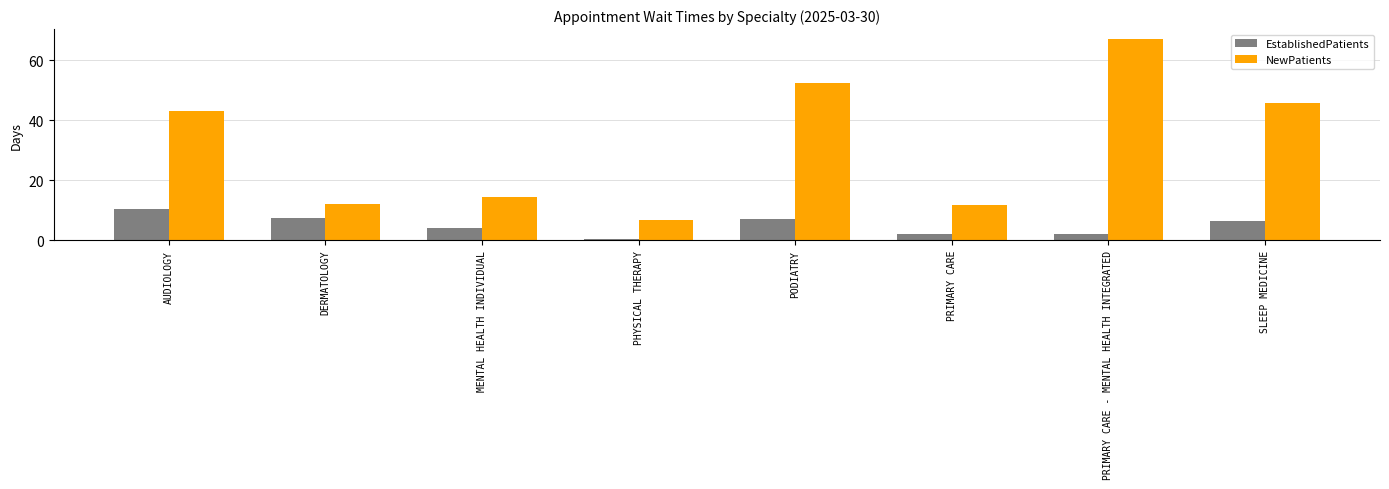

What are all the series names shown in the legend?

EstablishedPatients, NewPatients